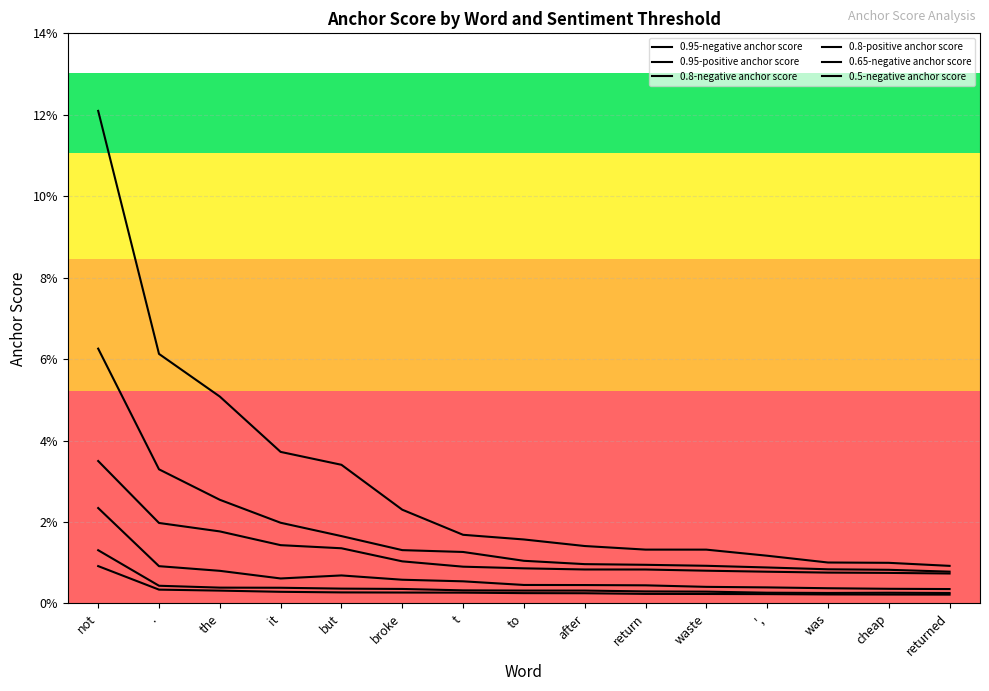

At which category is the sum across all series the highest?

not